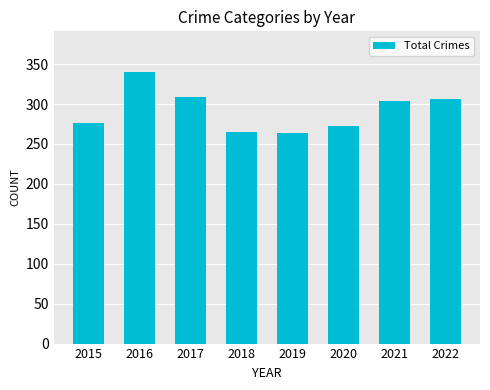

What is the average value?

292